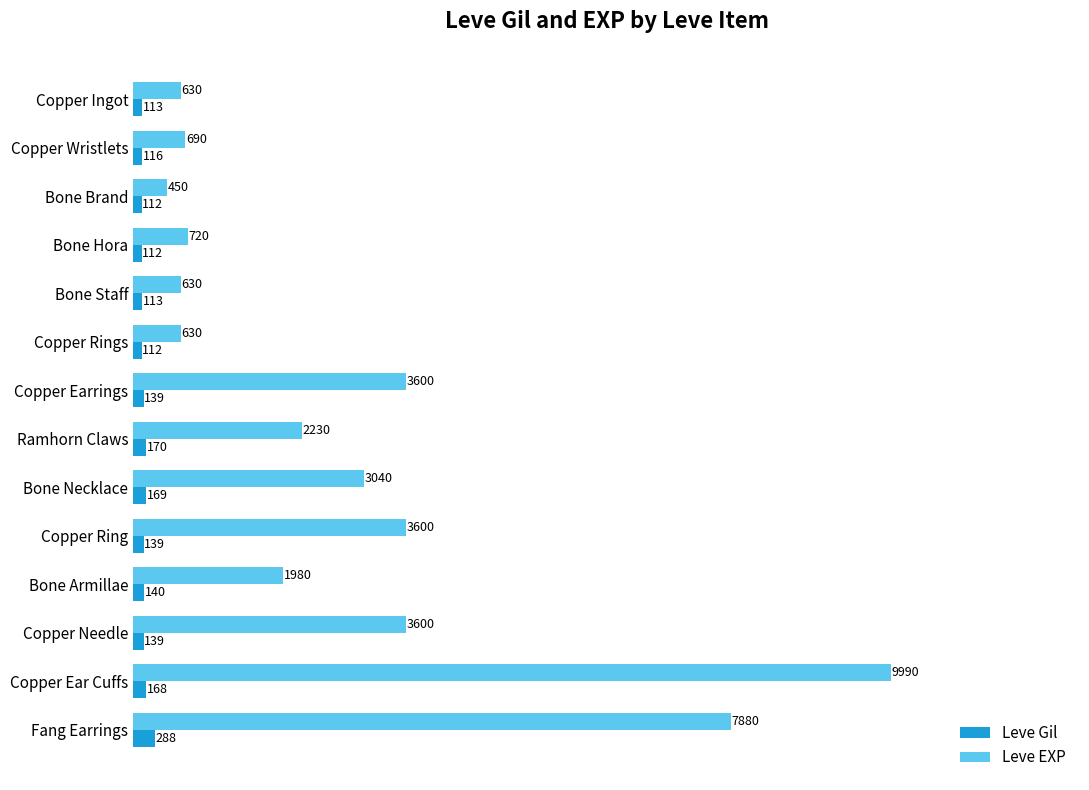

True or false: Leve Gil has a value of 112 at Copper Rings.

True